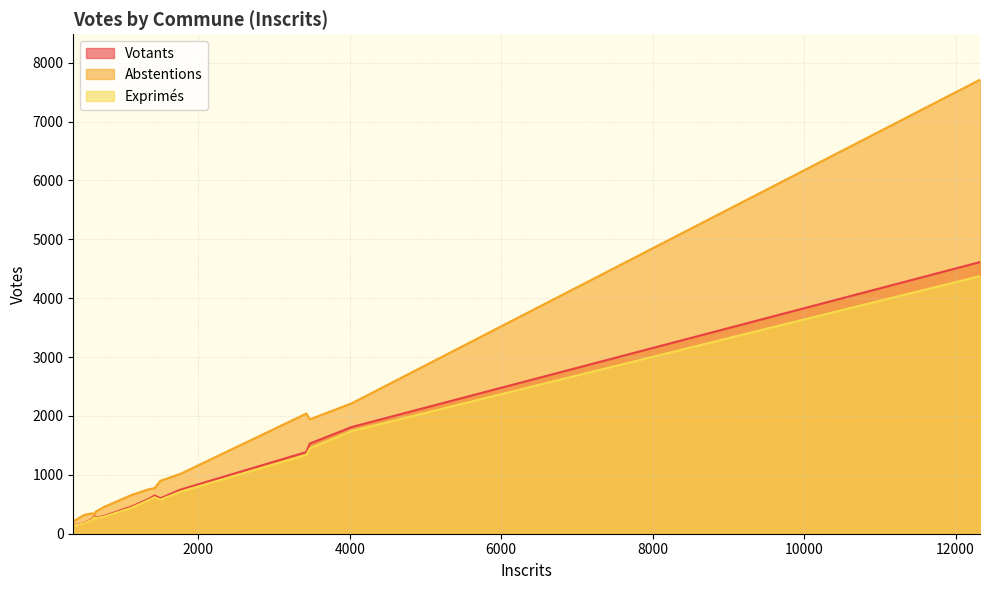

What are all the series names shown in the legend?

Votants, Abstentions, Exprimés